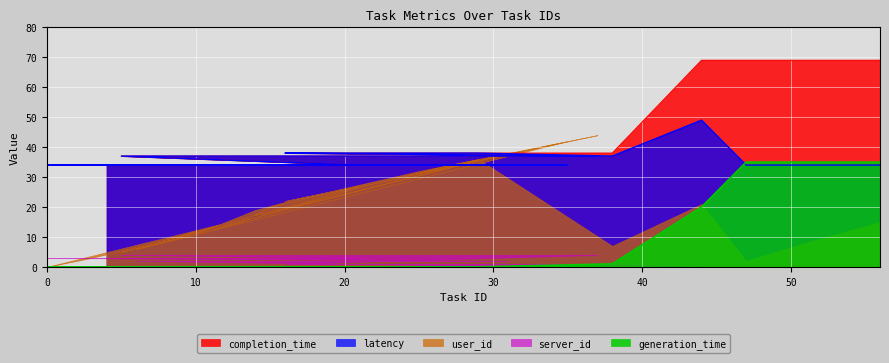

What is the difference between the second highest and minimum values in the completion_time series?

35